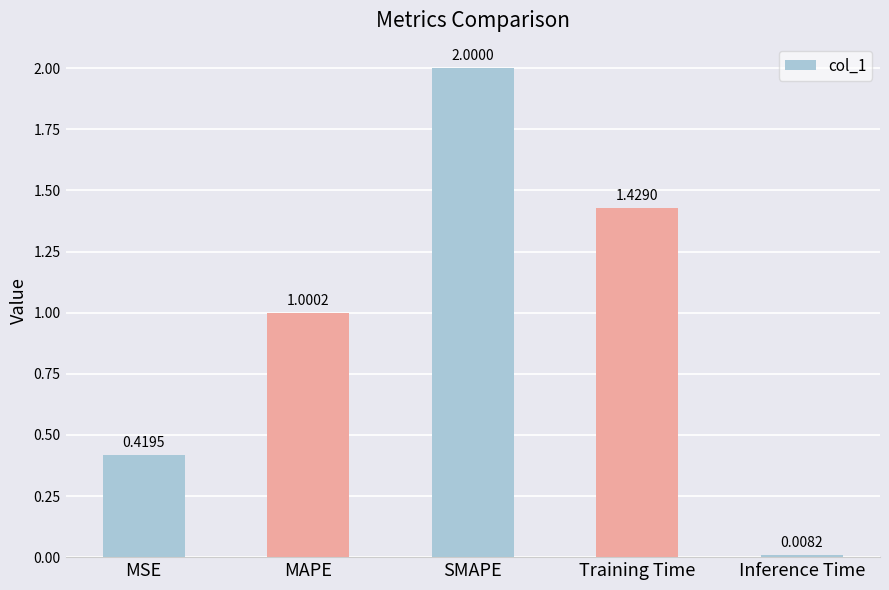

List the labels in order of value, largest first.

SMAPE, Training Time, MAPE, MSE, Inference Time